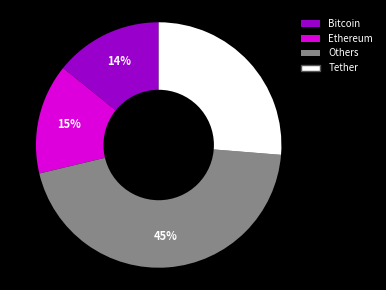

How many segments does this pie chart have?

4